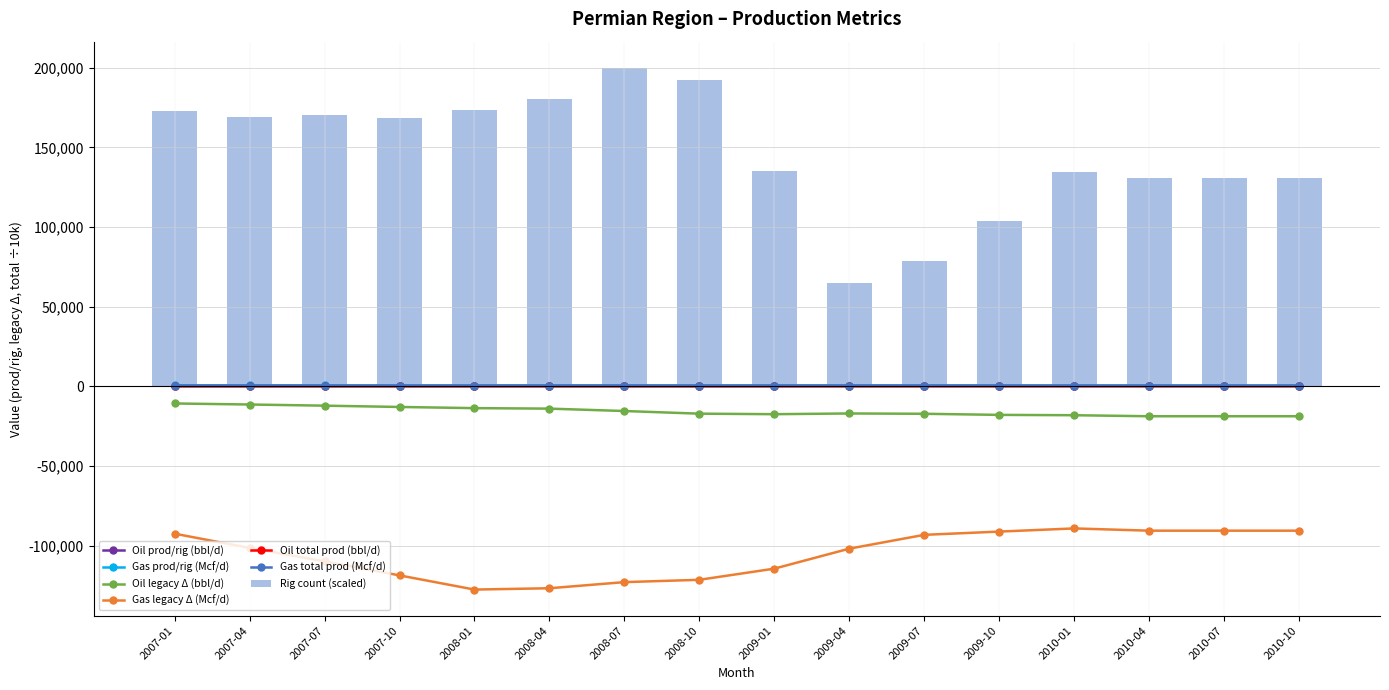

How many values in the Oil legacy change (bbl/d) series are below -17048?

9